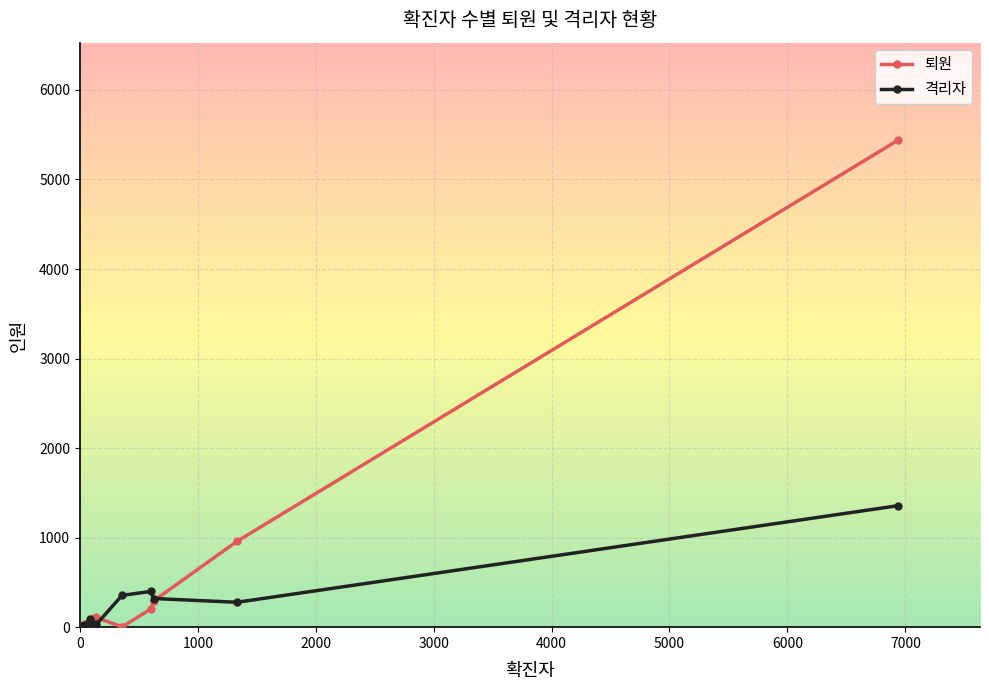

What is the average value of the 퇴원 series?

409